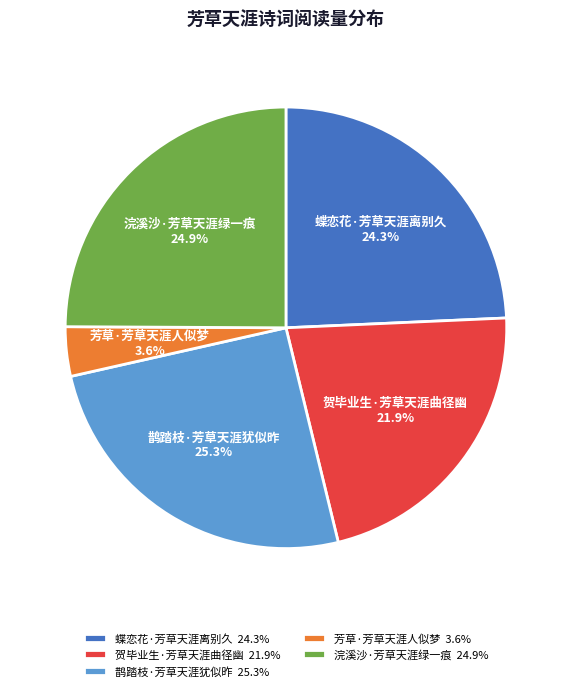

Is there a majority slice in this chart?

No